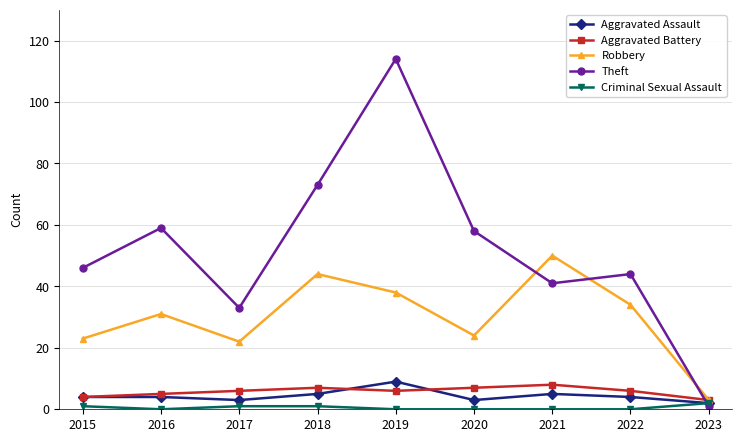

True or false: Robbery and Theft cross at least once.

True